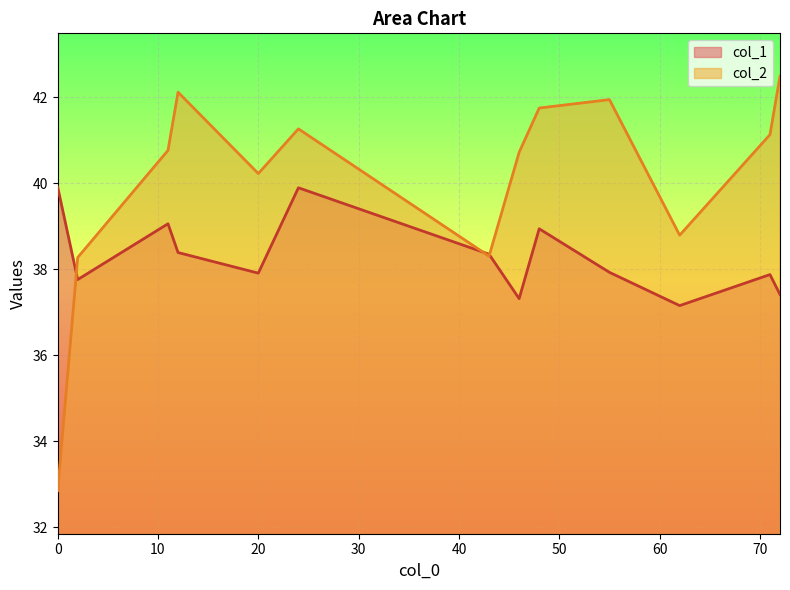

The value of col_1 at 20 is 53.7. True or false?

False